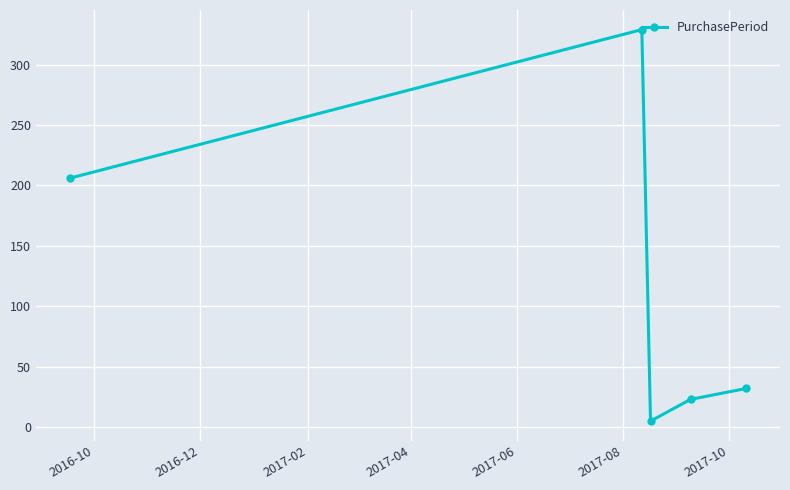

What is the greatest value displayed?

329